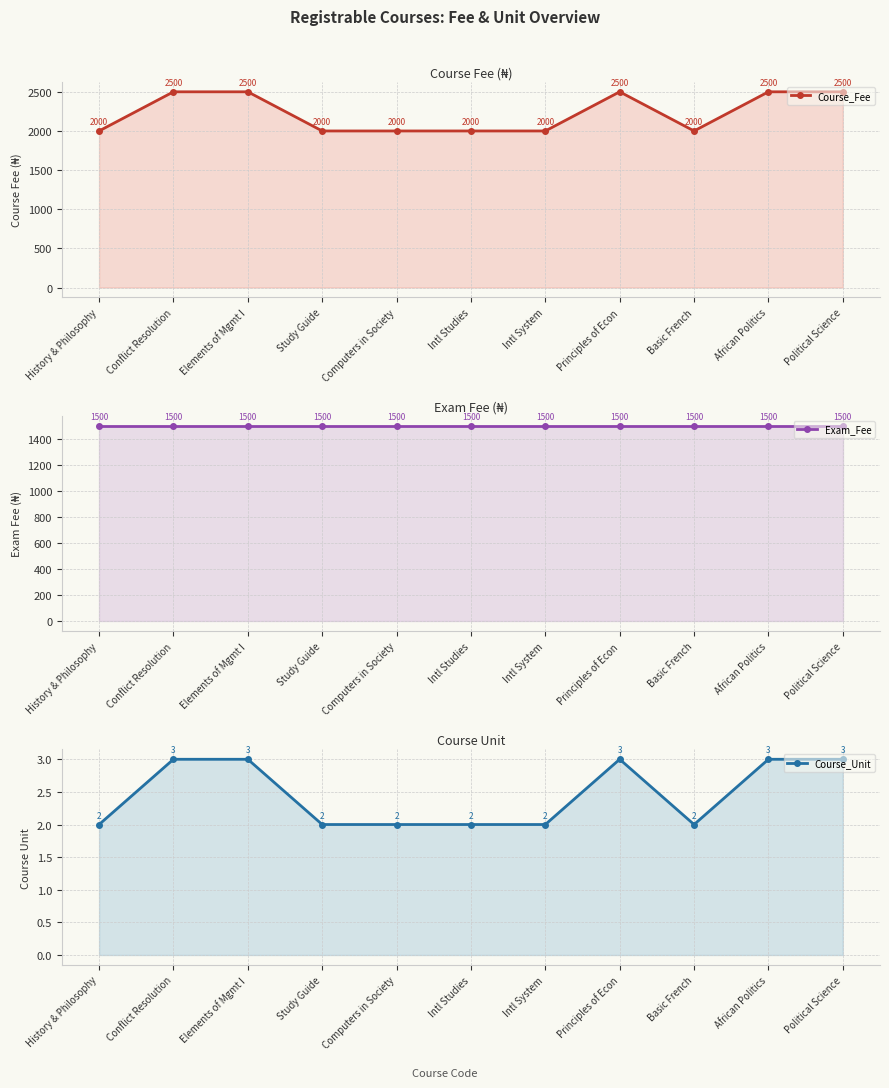

Does the chart display data point markers on the line(s)?

Yes